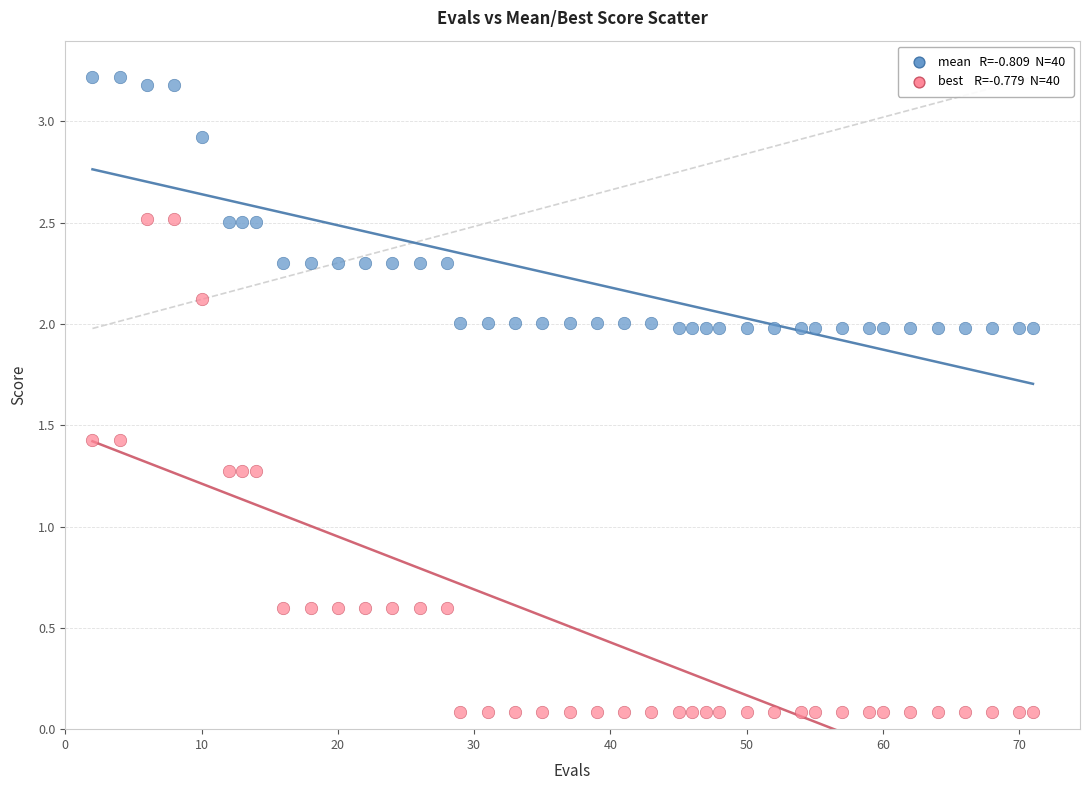

Across all data points, what is the range of X values (max minus min)?

69.0